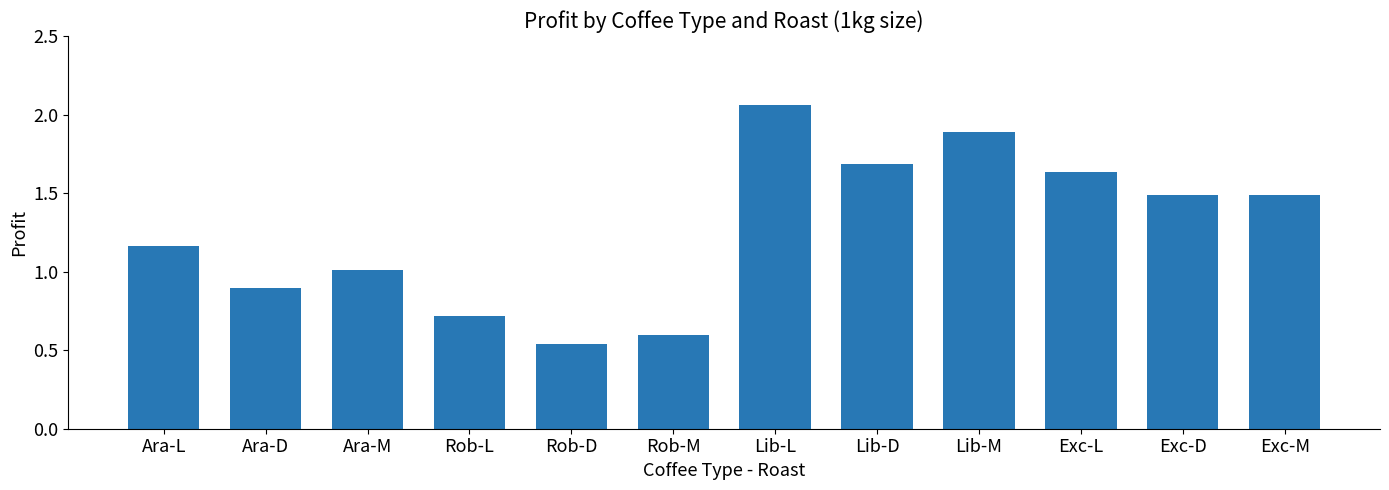

The chart shows a value of 2.3 at Exc-M. True or false?

False